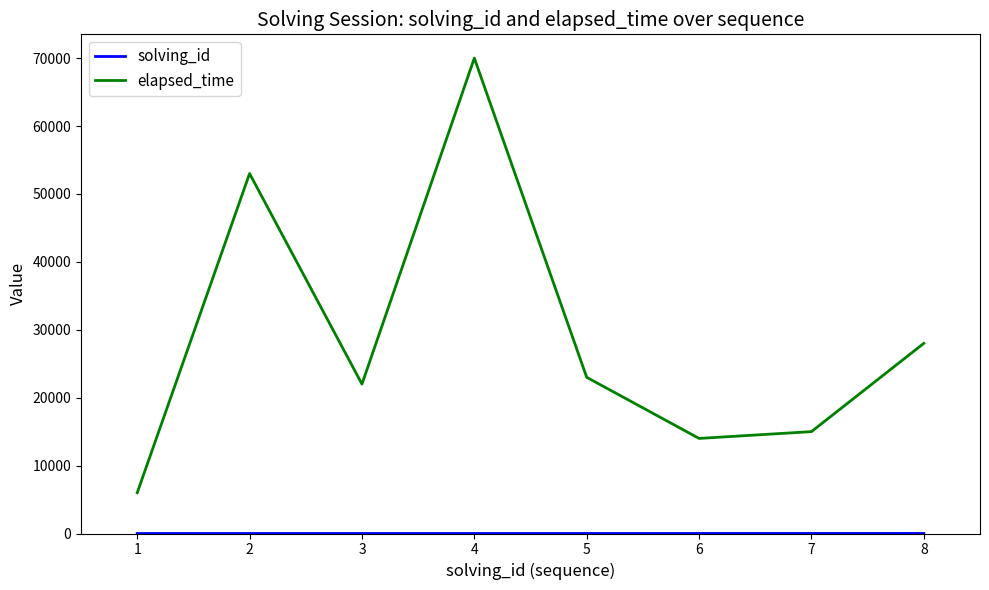

Where is the first local maximum for elapsed_time?

2